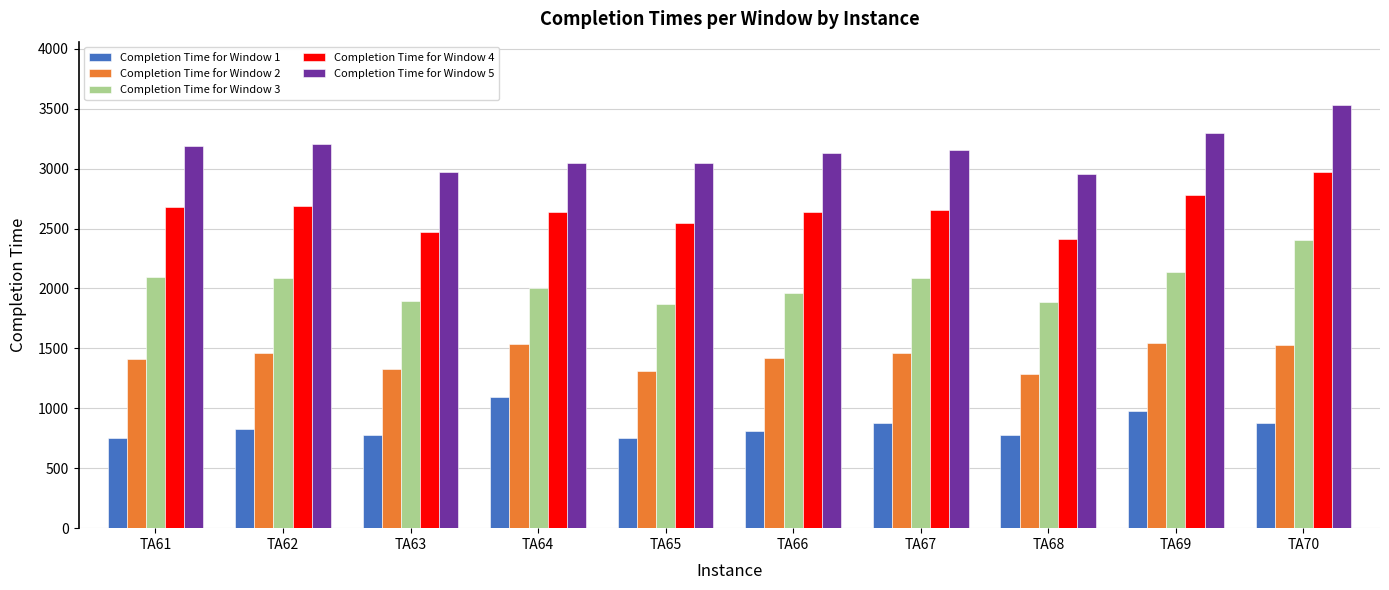

How many distinct data groups are displayed?

5